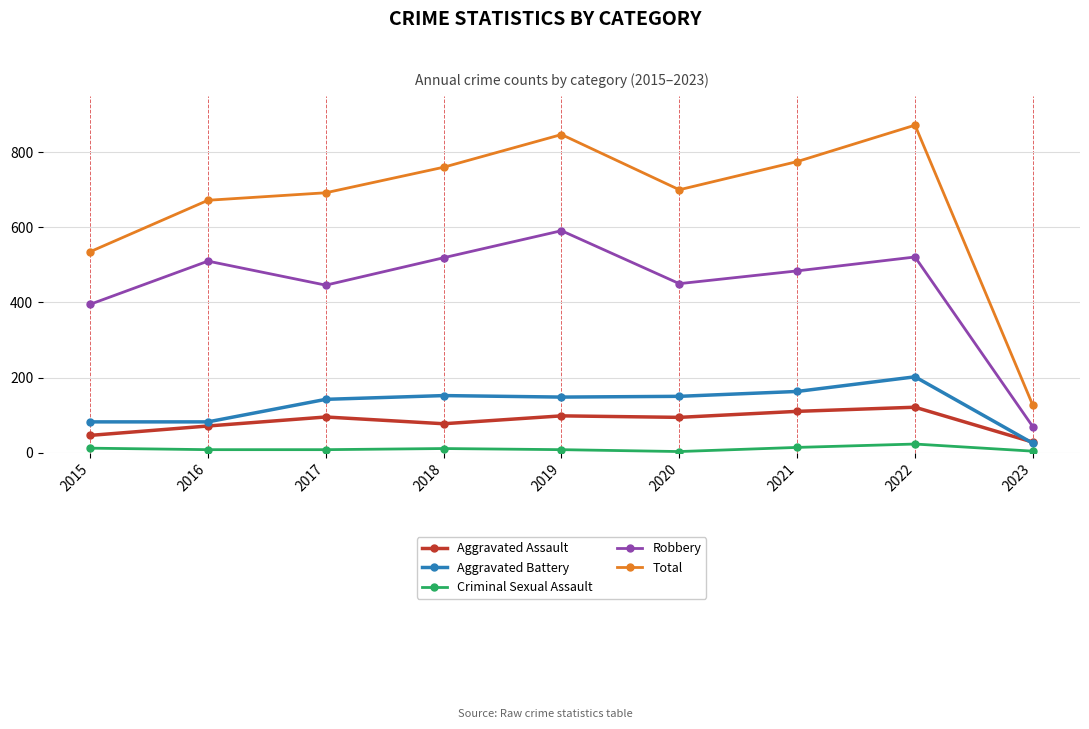

True or false: Criminal Sexual Assault and Robbery intersect in this chart.

False